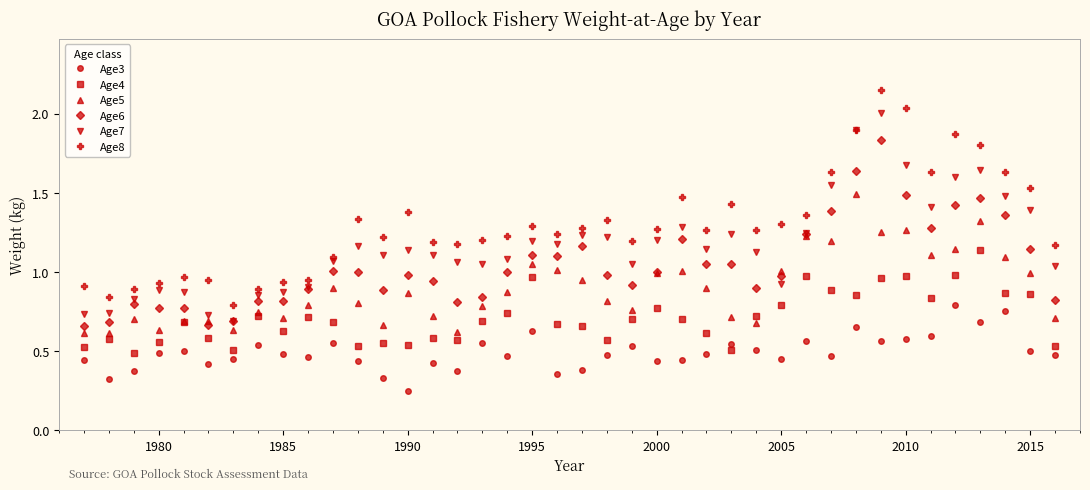

True or false: Age6 has more than 1 points higher than both neighbors.

True